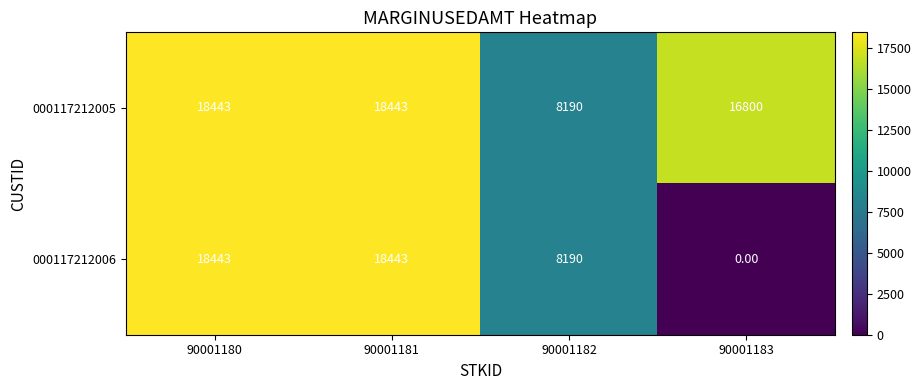

List the series in order of their overall mean, lowest first.

000117212006, 000117212005